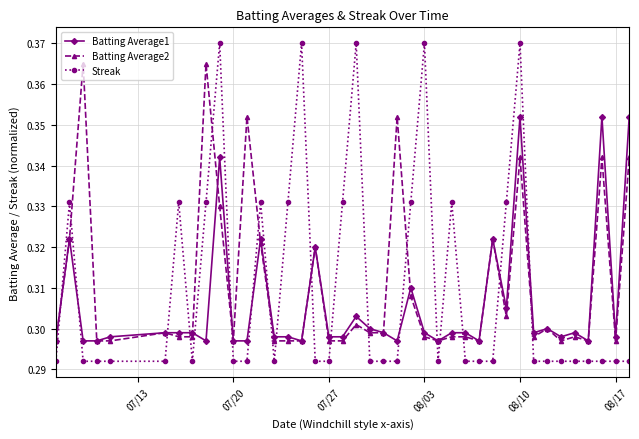

At how many categories does at least one series exceed 0?

40